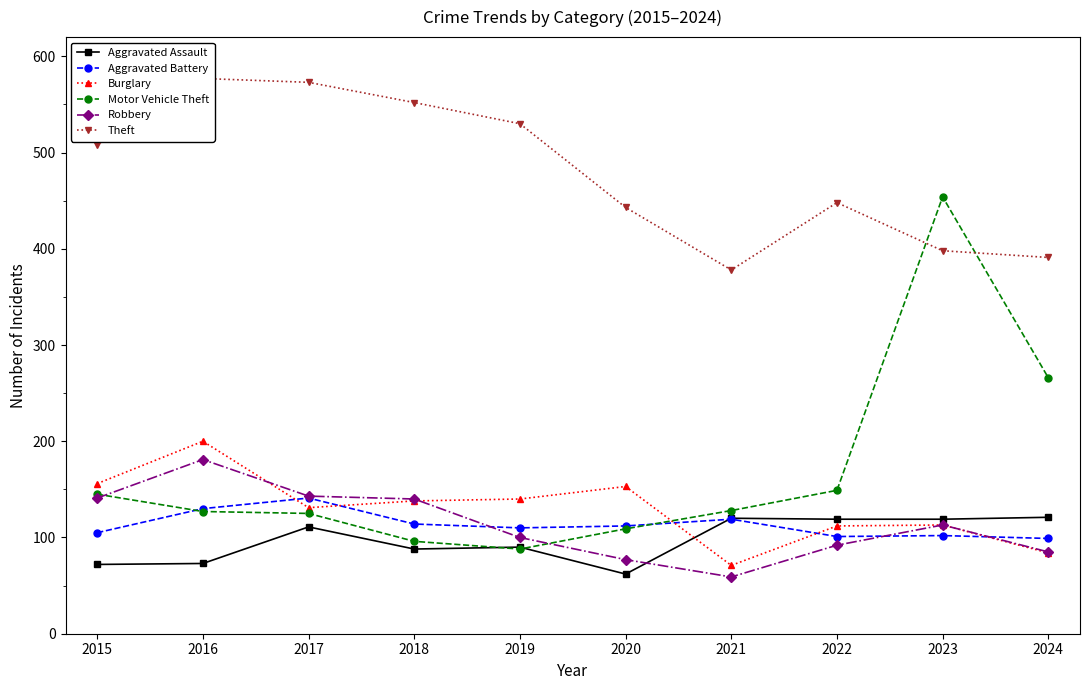

At which category is the sum across all series the highest?

2023